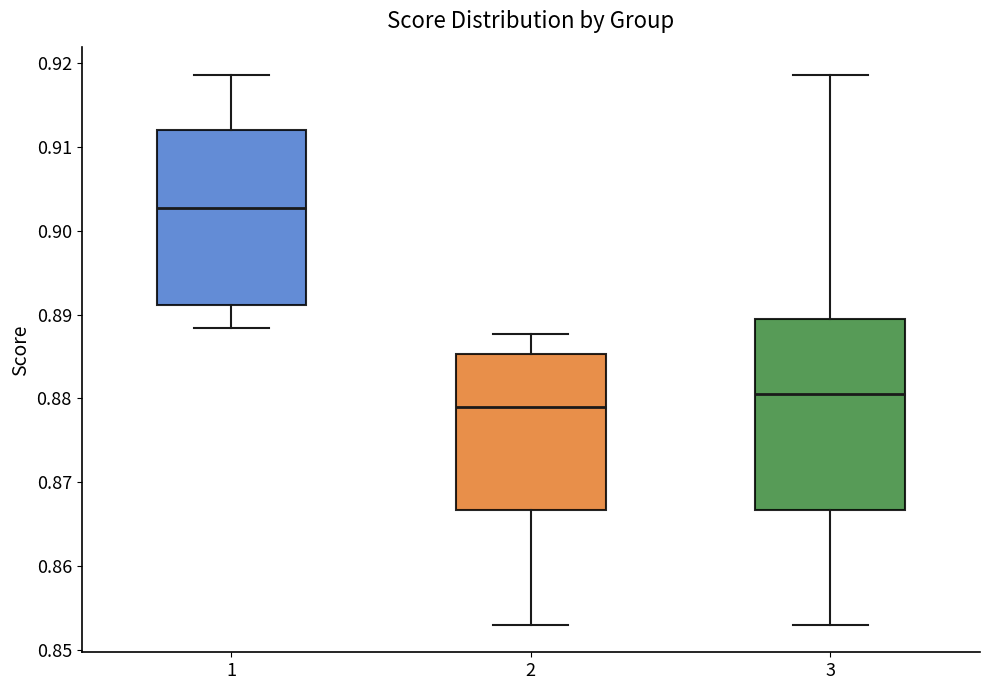

Reading left to right, read every box against the y-axis: the position of its median line, the range the box covers, and the ends of its whiskers. The values are not printed on the chart, so give them approximately, as read against the axis.

1: median 0.903, box 0.891 to 0.912, whiskers 0.888 to 0.919
2: median 0.879, box 0.867 to 0.885, whiskers 0.853 to 0.888
3: median 0.881, box 0.867 to 0.889, whiskers 0.853 to 0.919